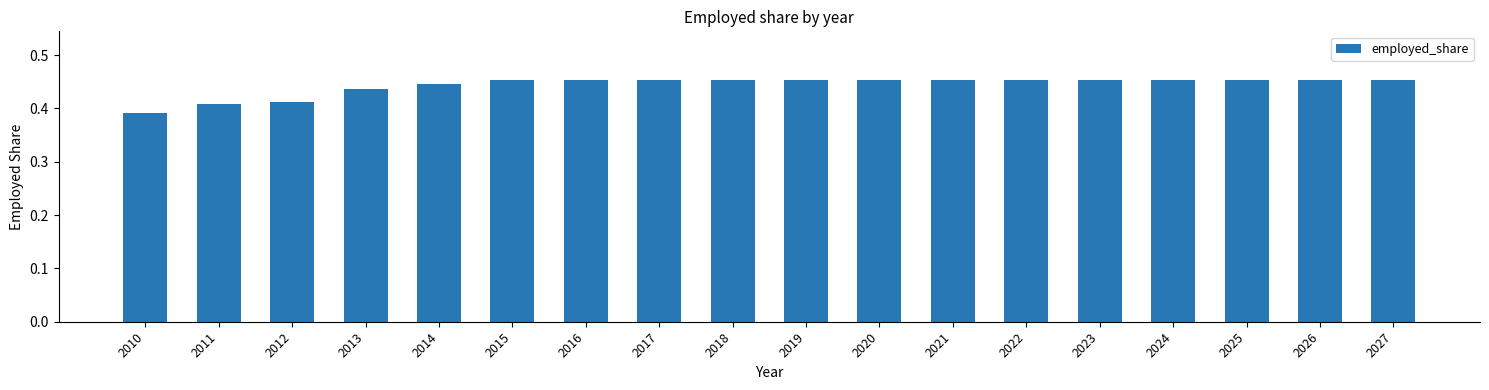

How many values are between 0 and 1?

18